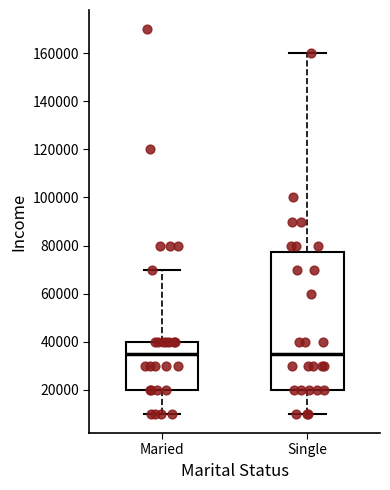

Comparing the boxes themselves (not the whiskers), which one is the tallest?

Single